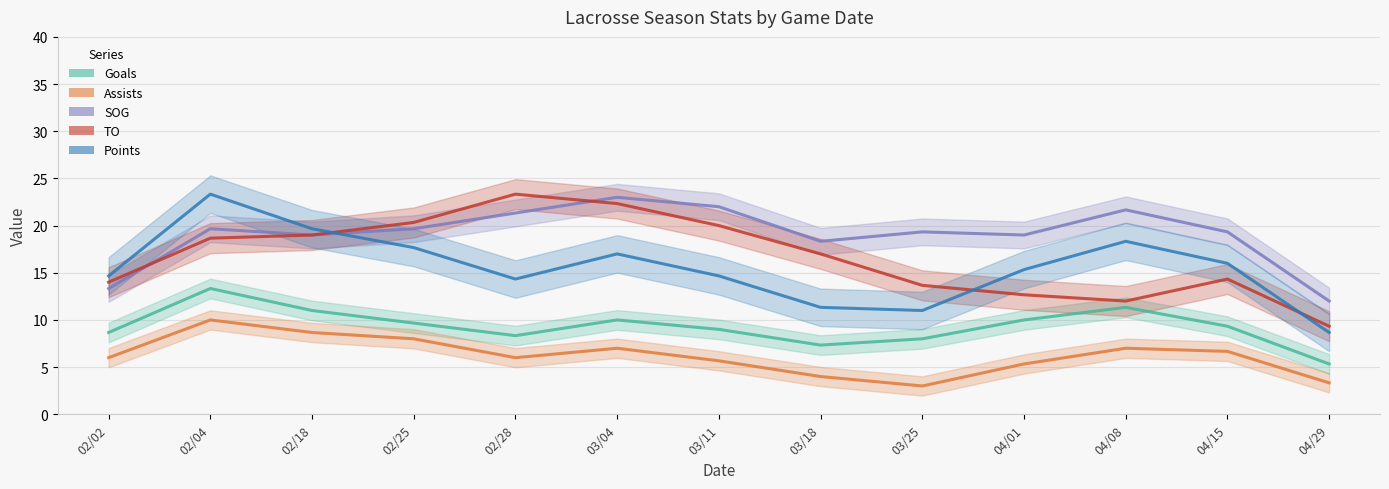

Between 02/04 and 03/04, which series saw the biggest shift?

Points